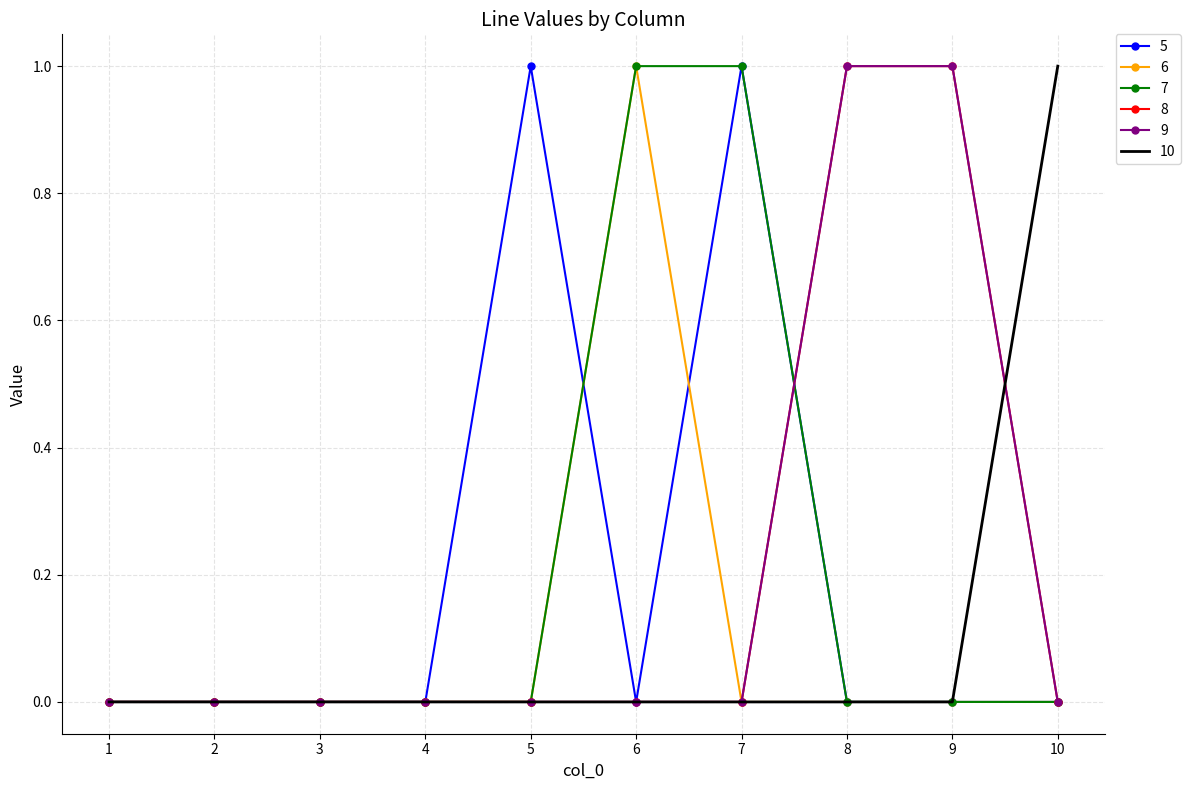

Rank the categories by 6 value from lowest to highest.

1, 2, 3, 4, 5, 7, 8, 9, 10, 6